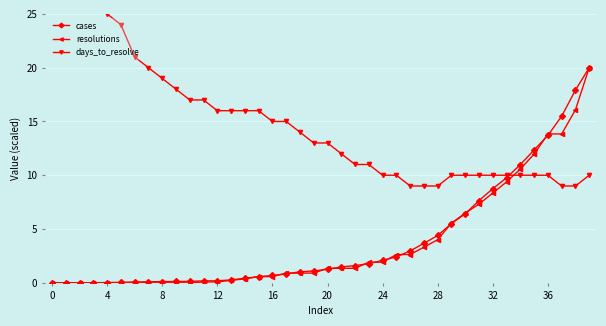

Rank the series at 21 from highest to lowest value.

days_to_resolve, cases, resolutions